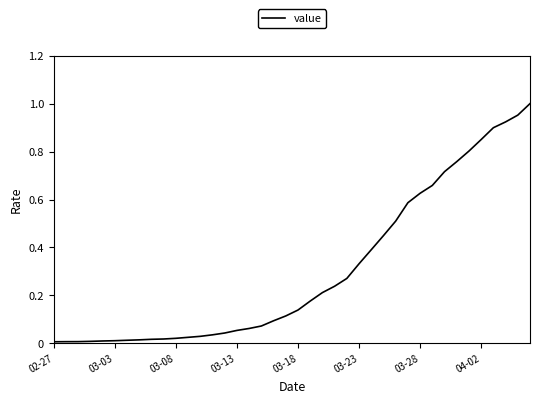

Does the chart have visible grid lines?

No